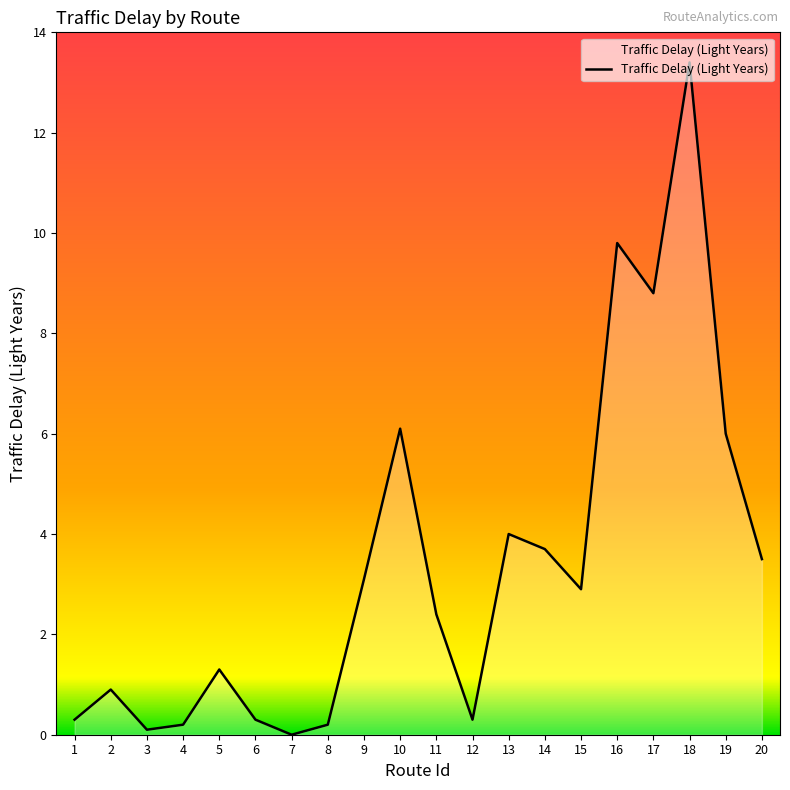

Which has a higher value, 9 or 1?

9